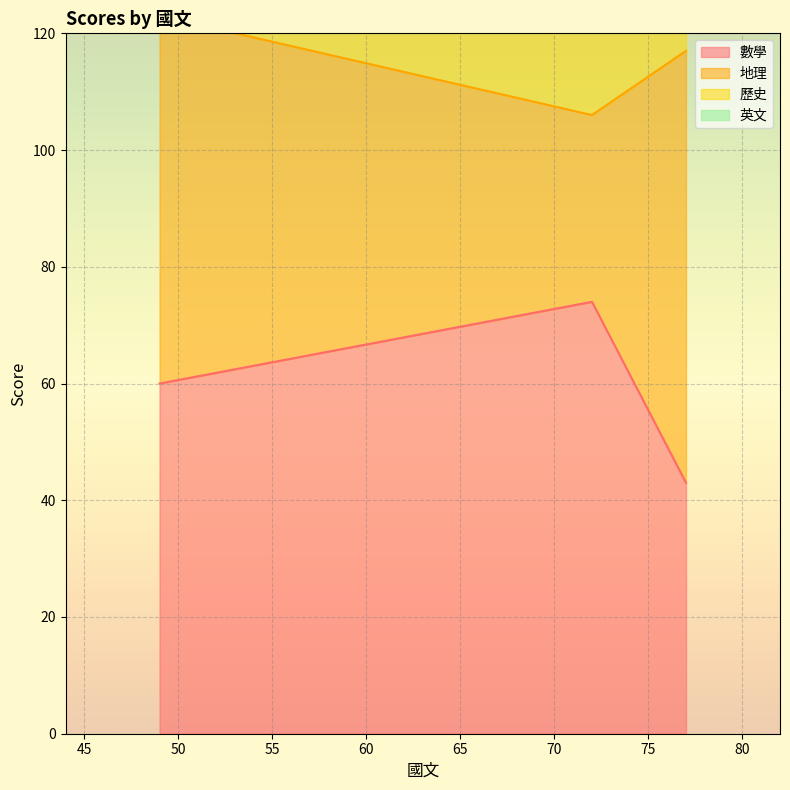

What is the minimum value for 數學?

43